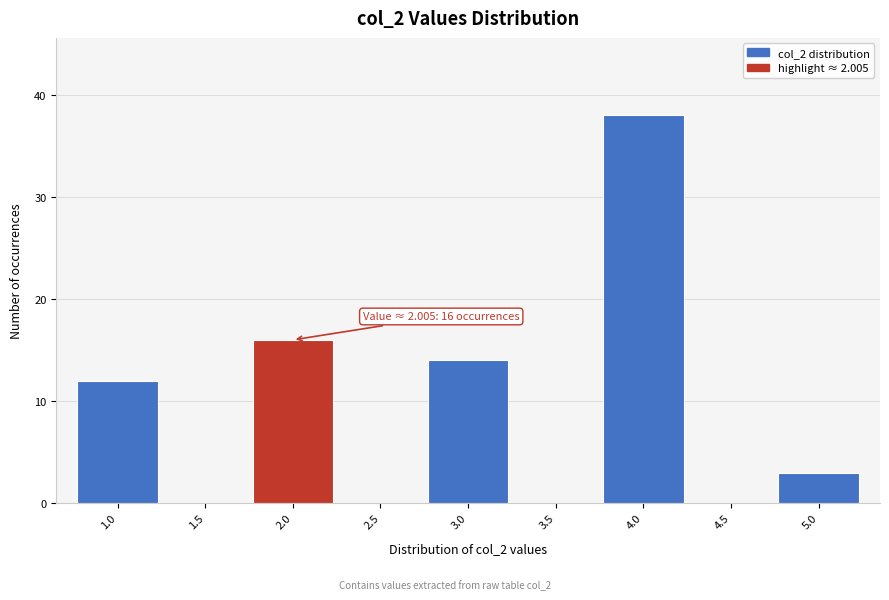

Reading left to right, extract all data points from this chart.

1.0=12	1.5=0	2.0=16	2.5=0	3.0=14	3.5=0	4.0=38	4.5=0	5.0=3